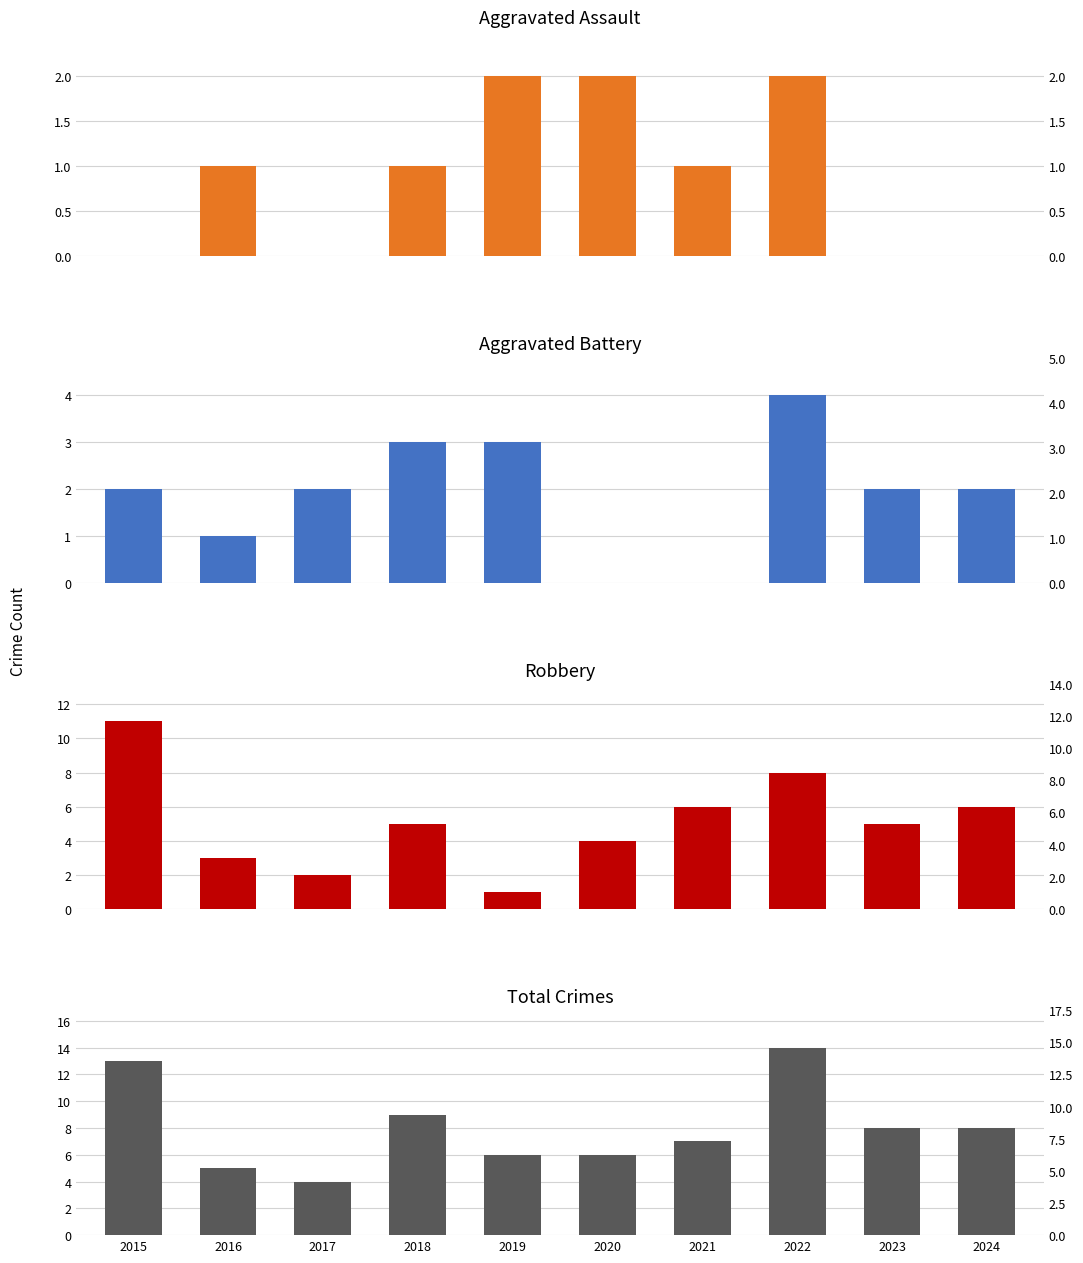

What is the average value of the Total series?

8